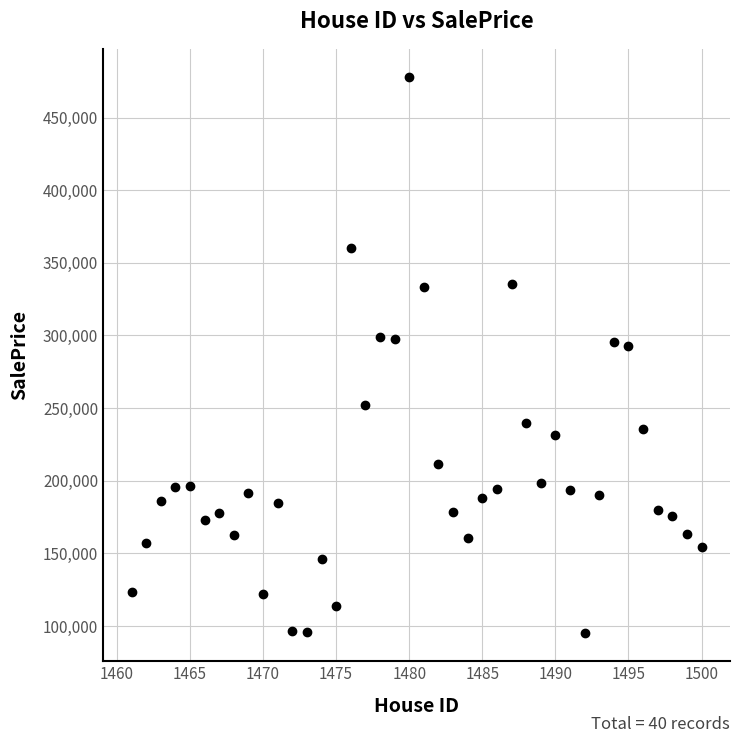

What is the range of Y values (max minus min)?

383236.9